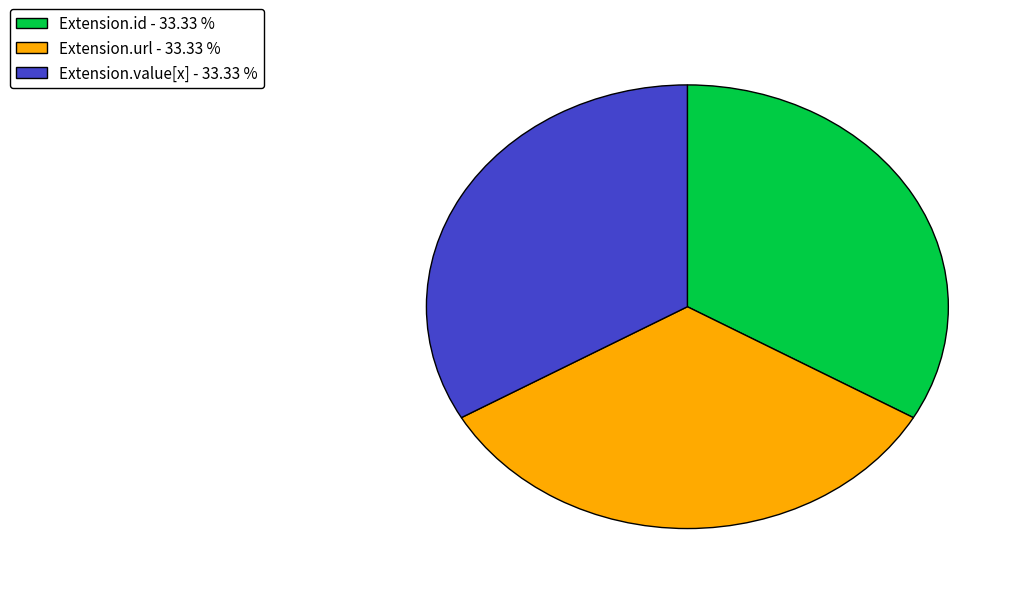

How many slices are in this pie chart?

3